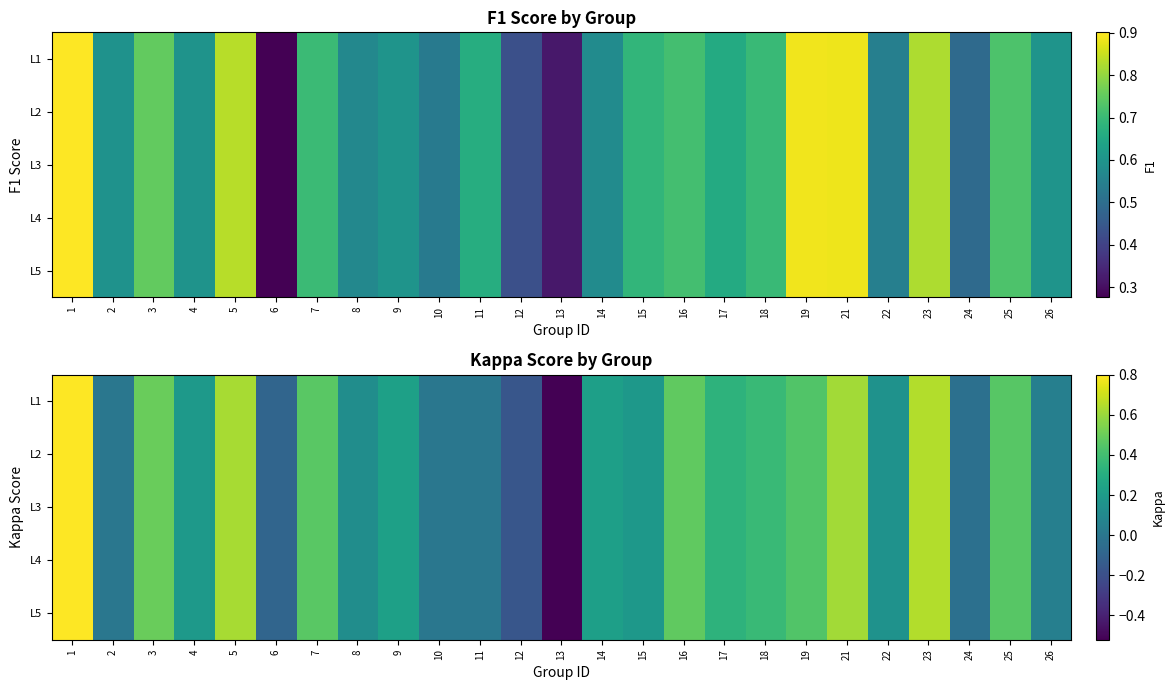

What is the difference between the maximum and minimum values in the L3 series?

1.3